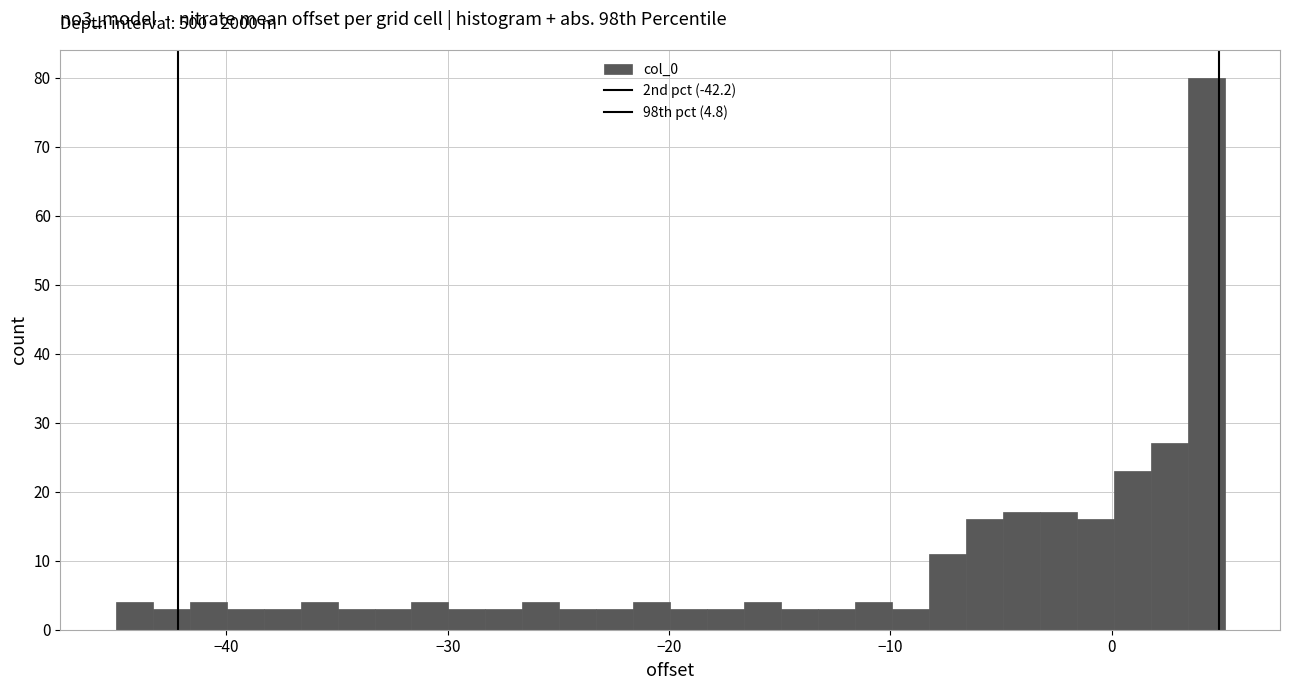

Read against the x-axis, roughly where is the centre of the tallest bar?

4